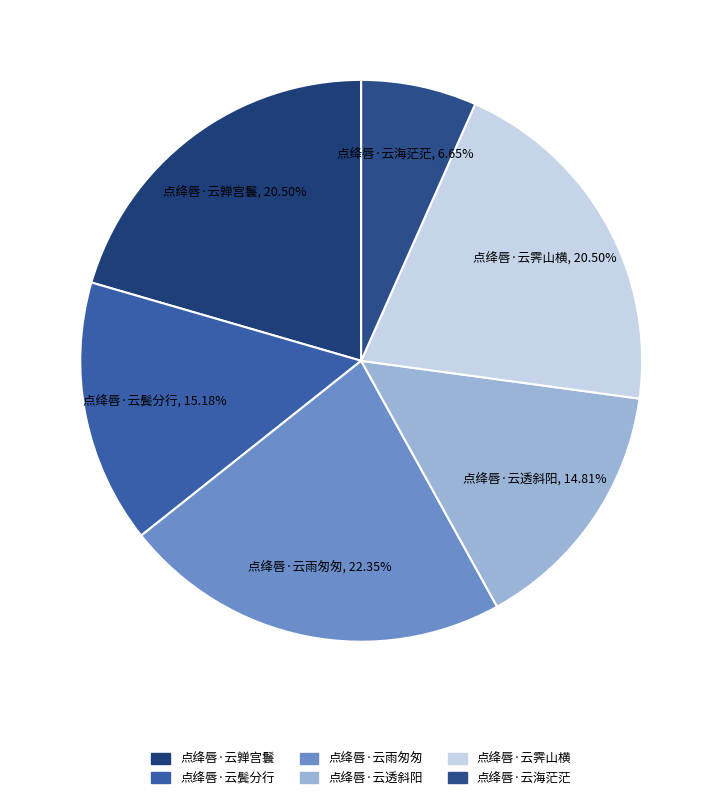

How many slices are in this pie chart?

6